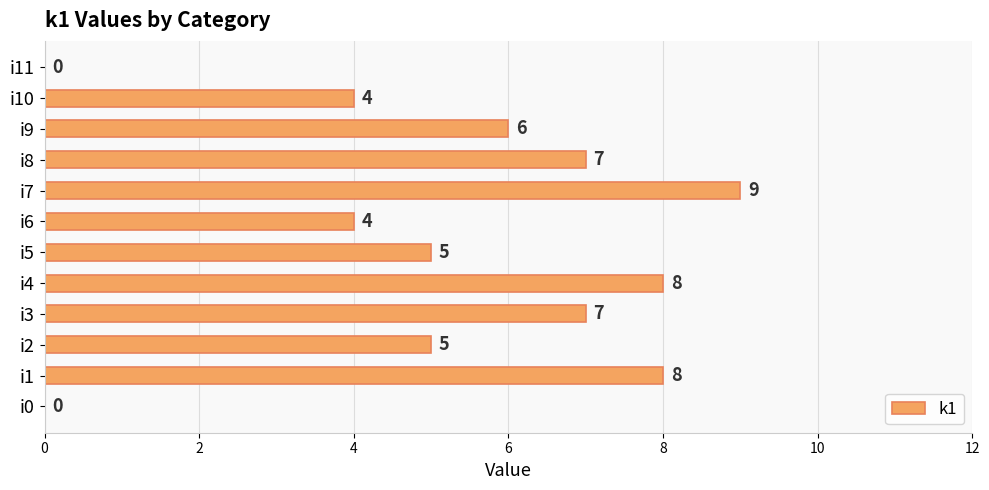

What is the change in value from i2 to i4?

+3